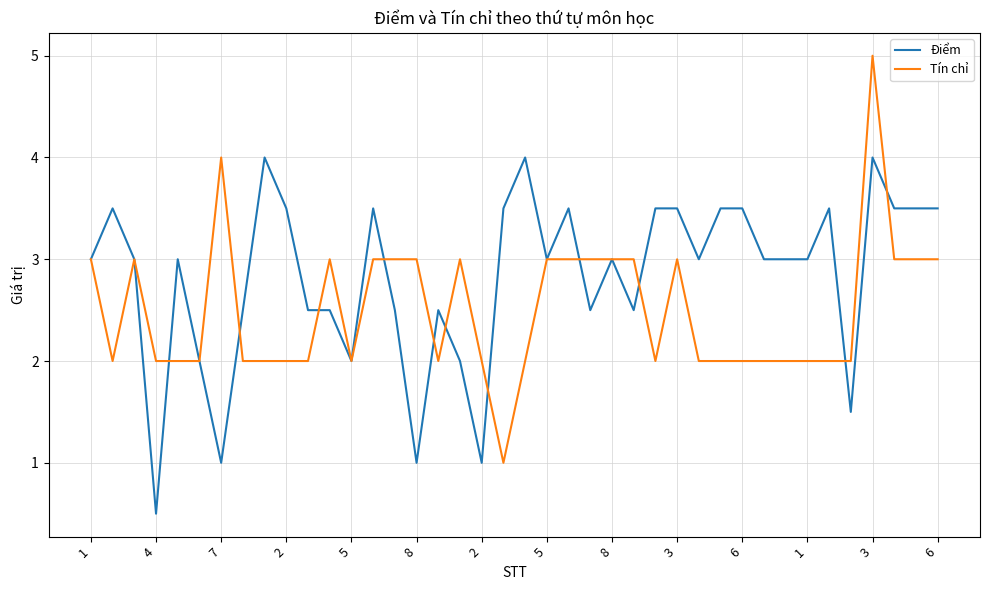

What is the maximum value shown in the chart?

5.0